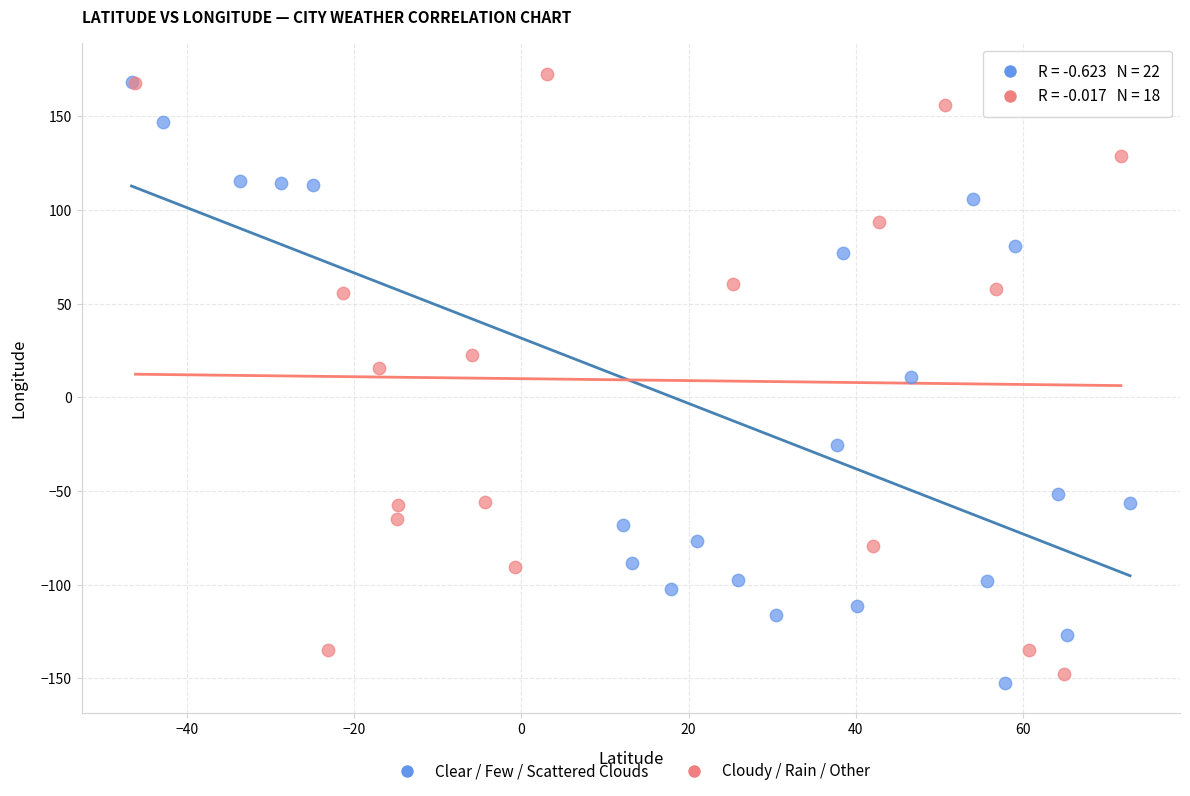

Which series contains the lowest Y value?

Clear / Few / Scattered Clouds